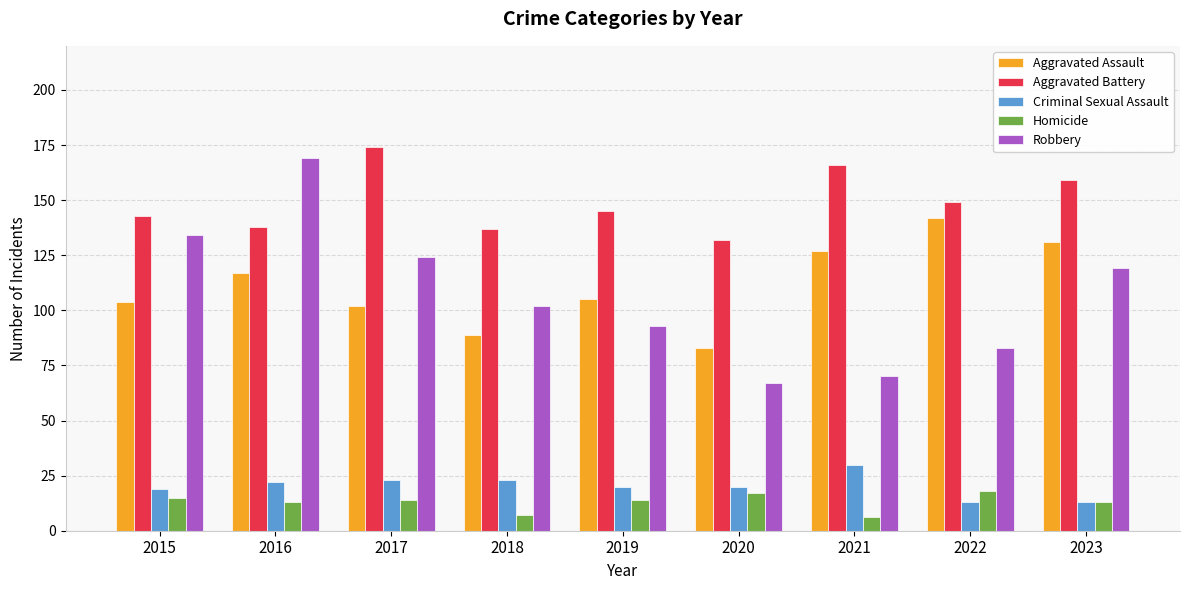

True or false: Aggravated Assault has a value of 83 at 2020.

True